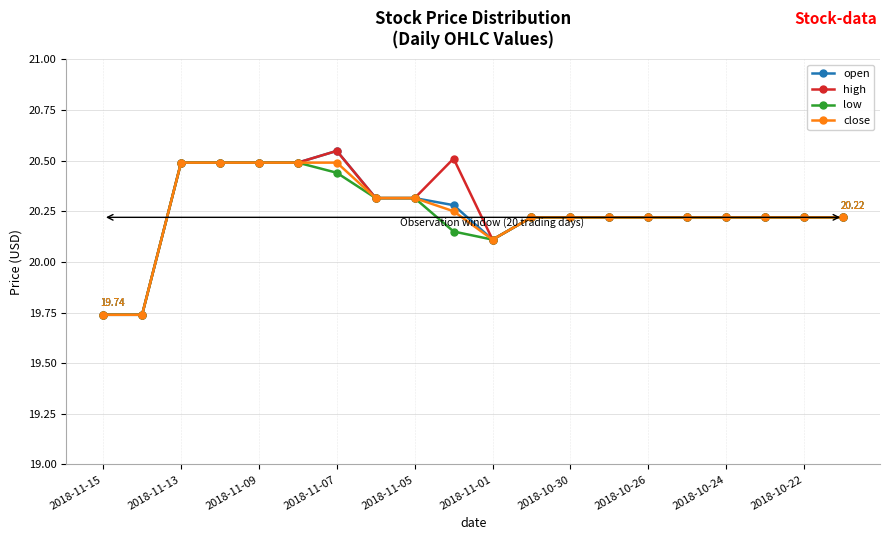

At how many categories does at least one series exceed 20?

18